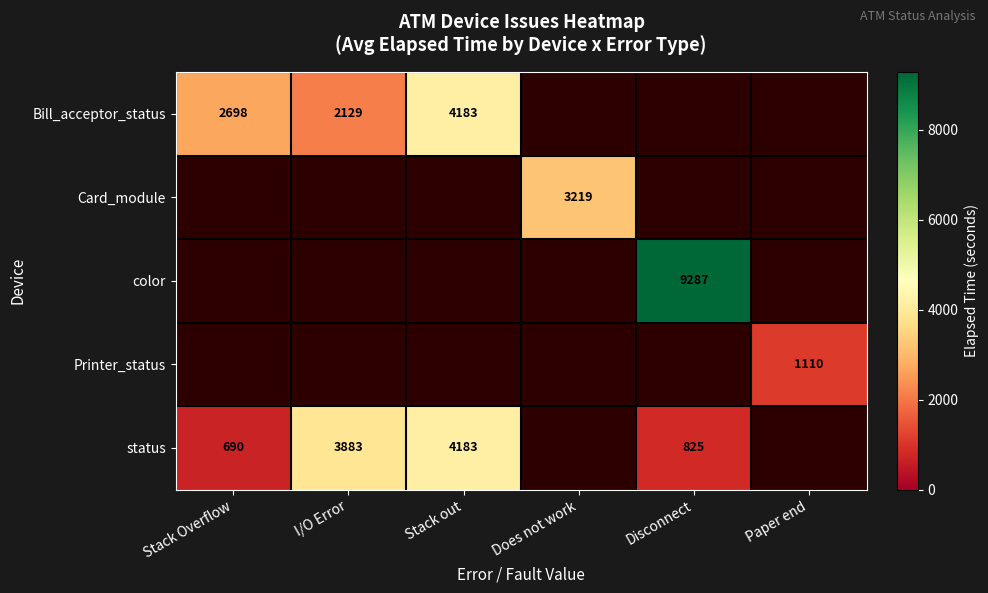

Count the number of data series in this chart.

5